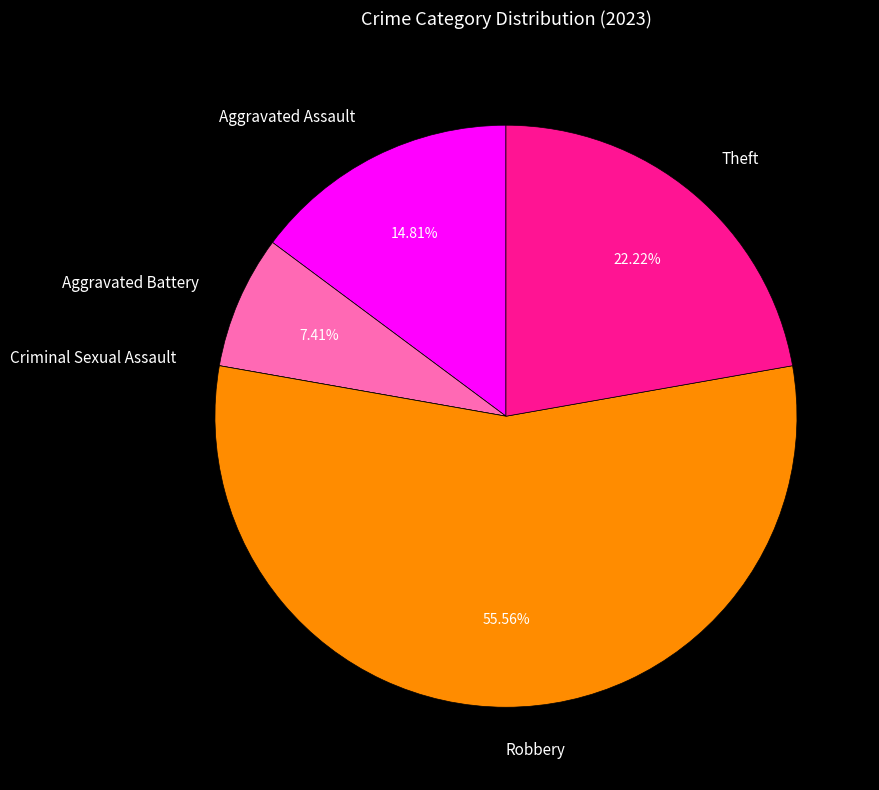

Which slice is the largest?

Robbery